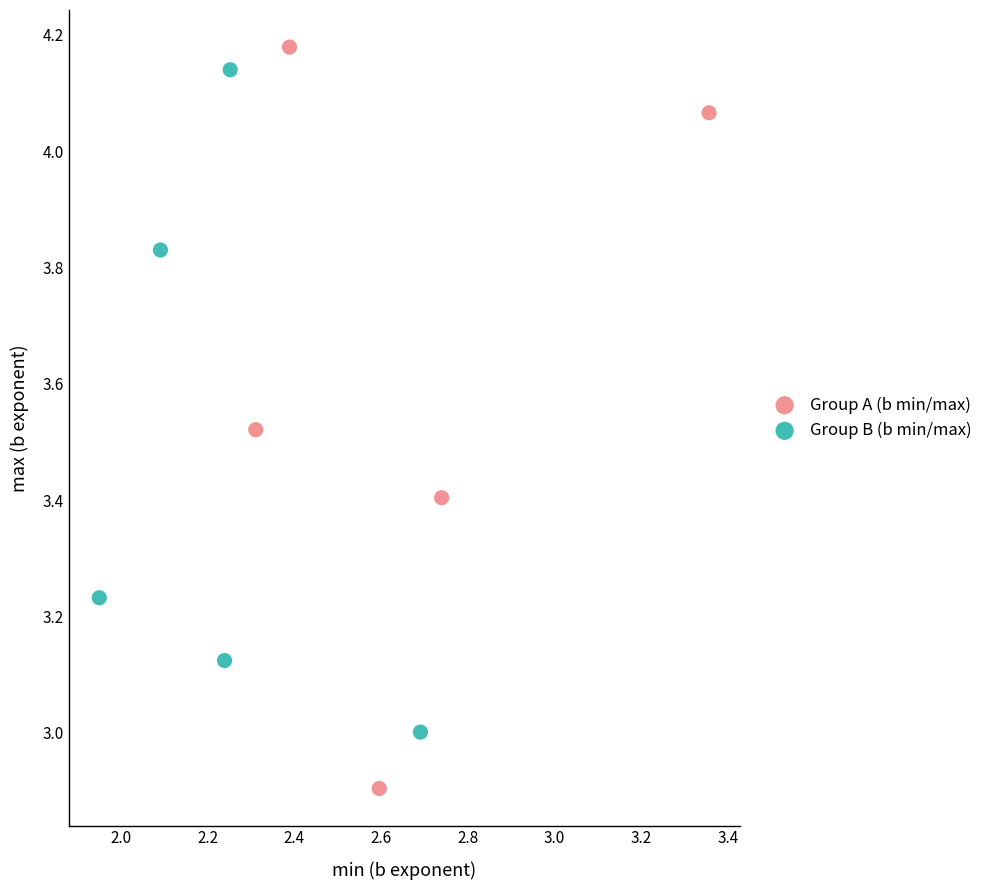

Which series contains the lowest Y value?

Group A (b min/max)